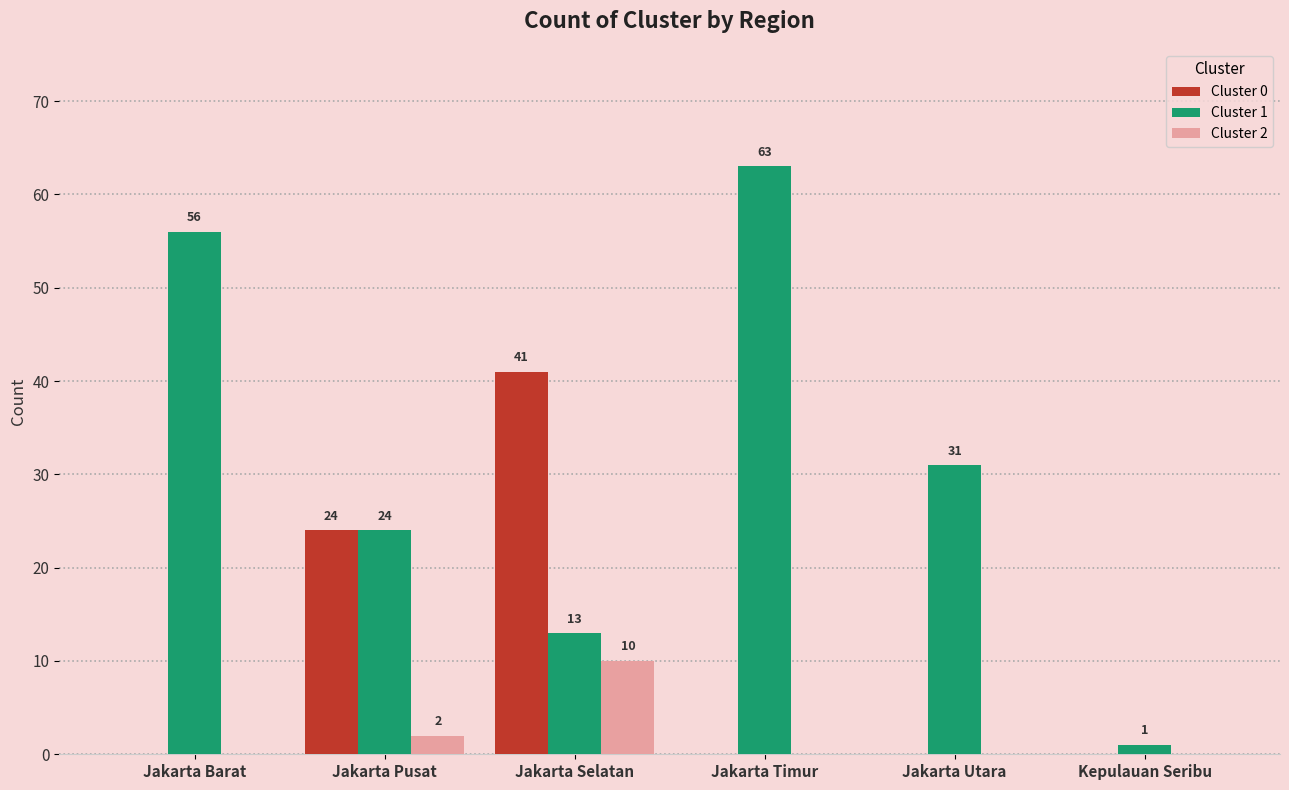

Which series has the widest spread of values?

Cluster 1